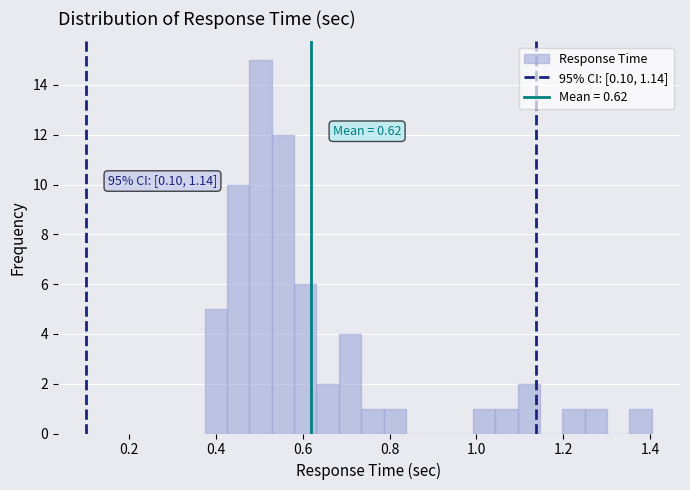

Around what value on the x-axis is the tallest bar? Give the approximate position of its centre, as read against the axis.

0.50